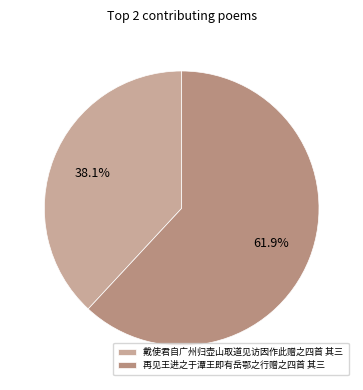

What portion of the pie excludes 再见王进之于潭王即有岳鄂之行赠之四首 其三?

38.1%